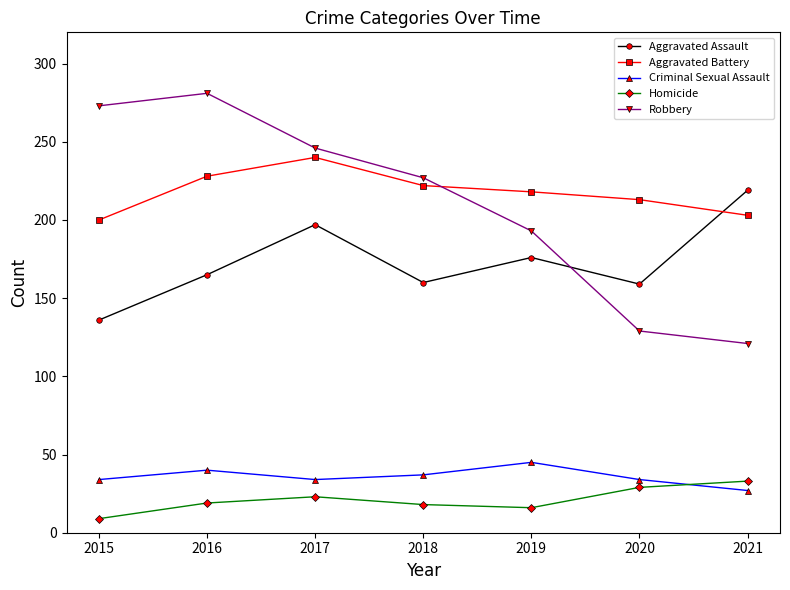

At which category does Aggravated Assault reach its first local peak?

2017